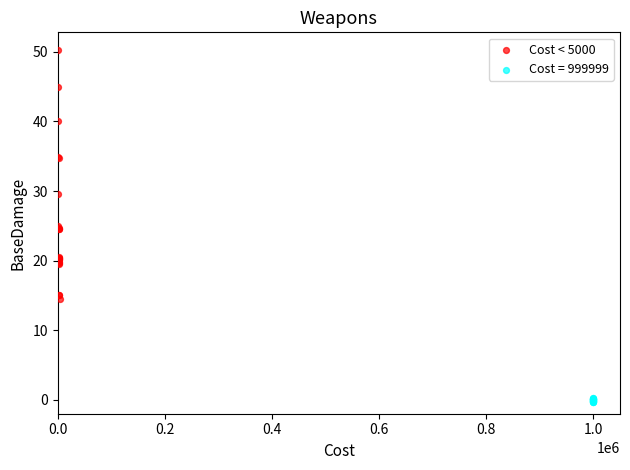

Which series has the largest Y range (max minus min)?

Cost < 5000